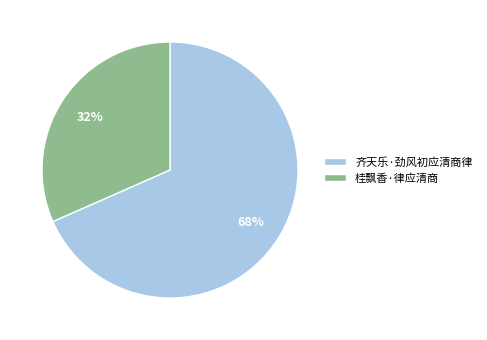

To the nearest percent, what is the average slice percentage?

50%